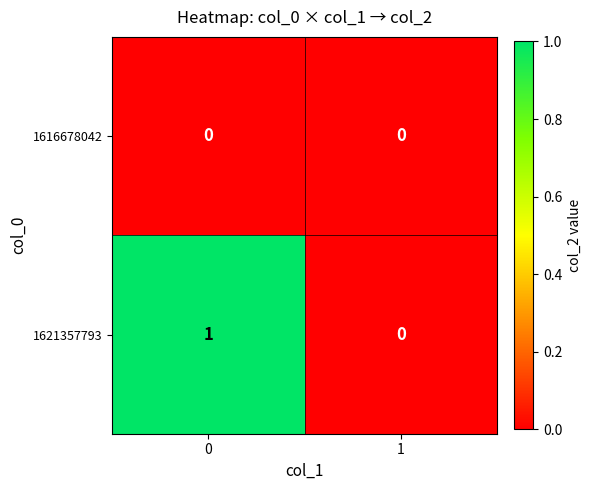

What is the spread (max minus min) of values at 0?

1